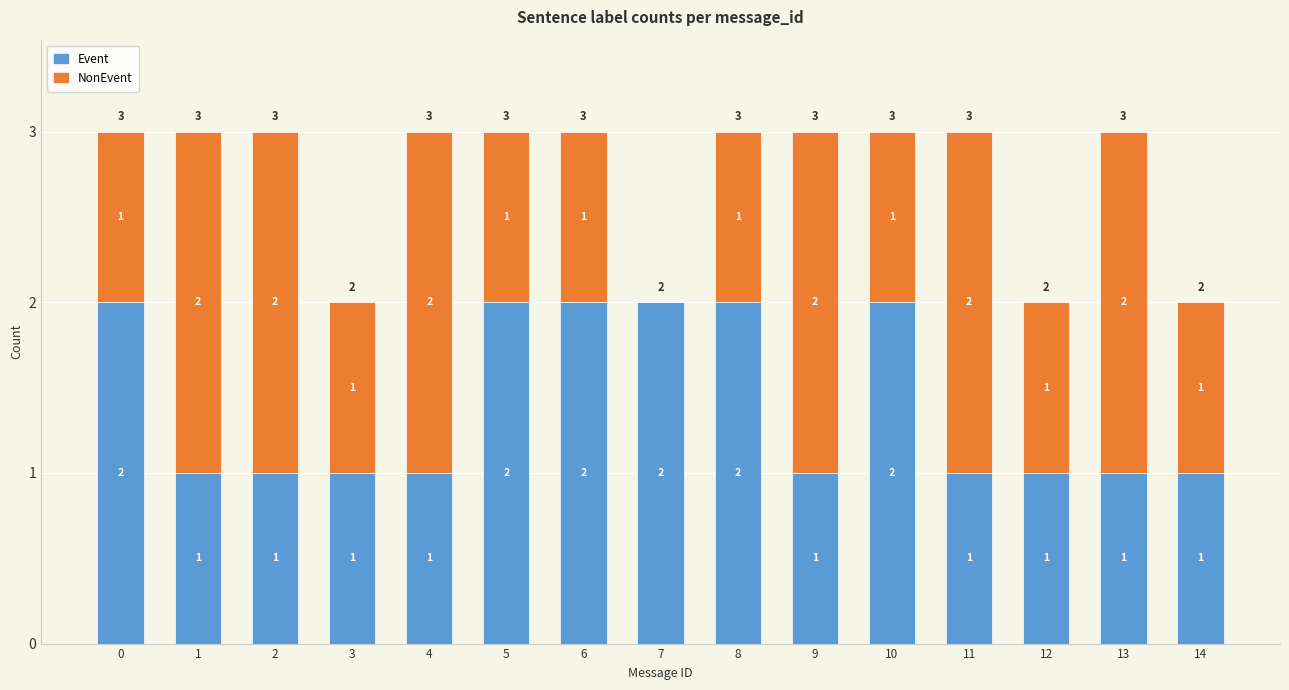

What is the total value across all series at 5?

3